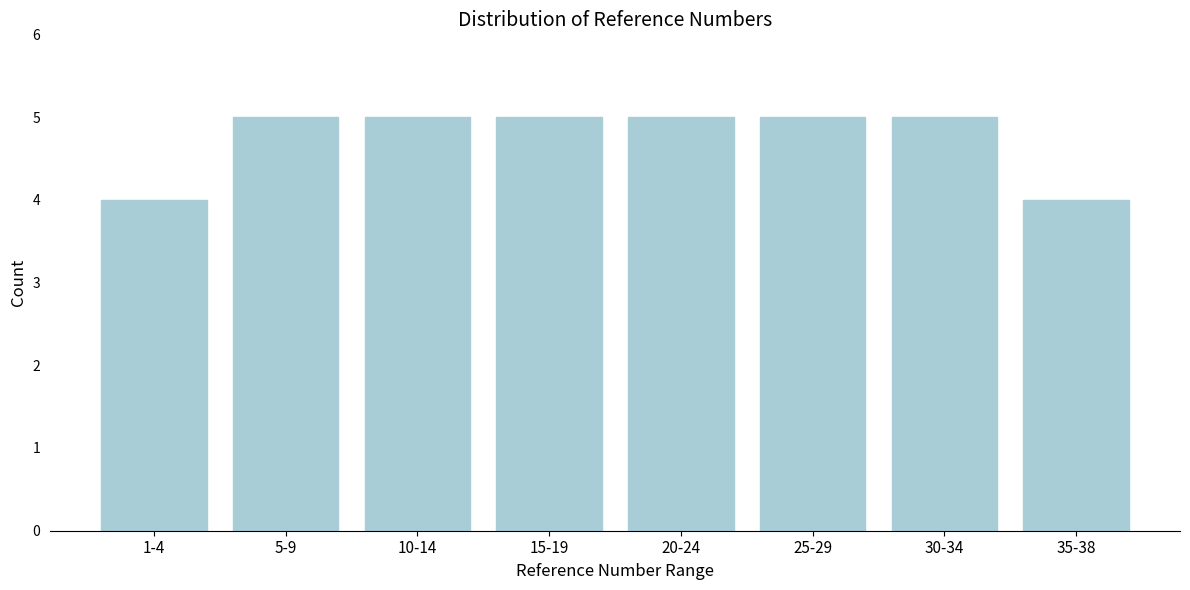

Reading left to right, extract all data points from this chart.

4	5	5	5	5	5	5	4